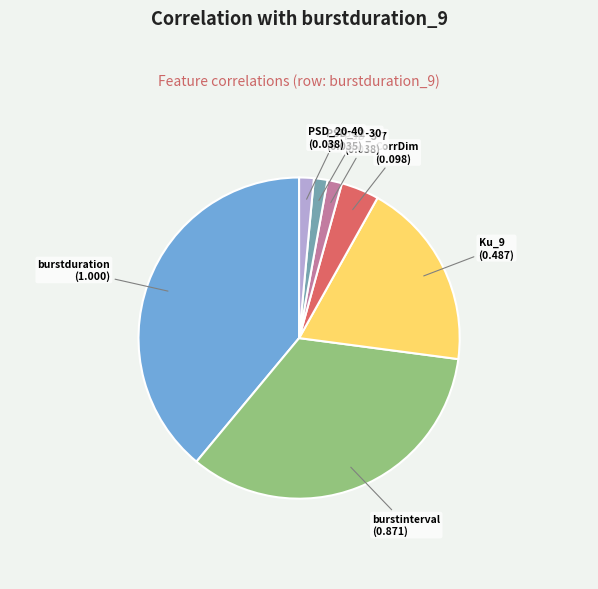

True or false: burstduration accounts for 34% of the total.

False